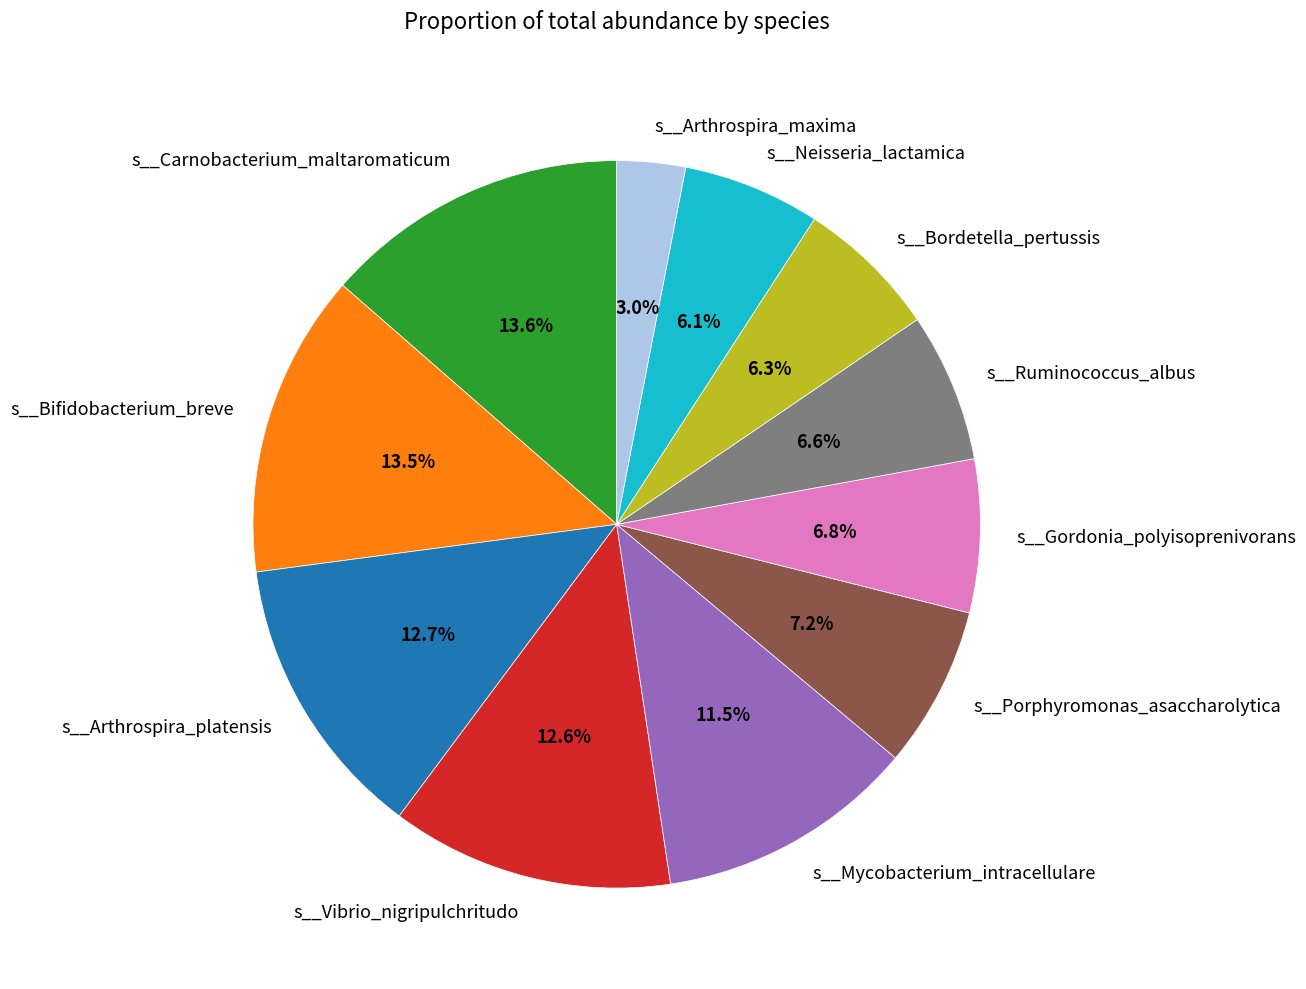

How many segments does this pie chart have?

11